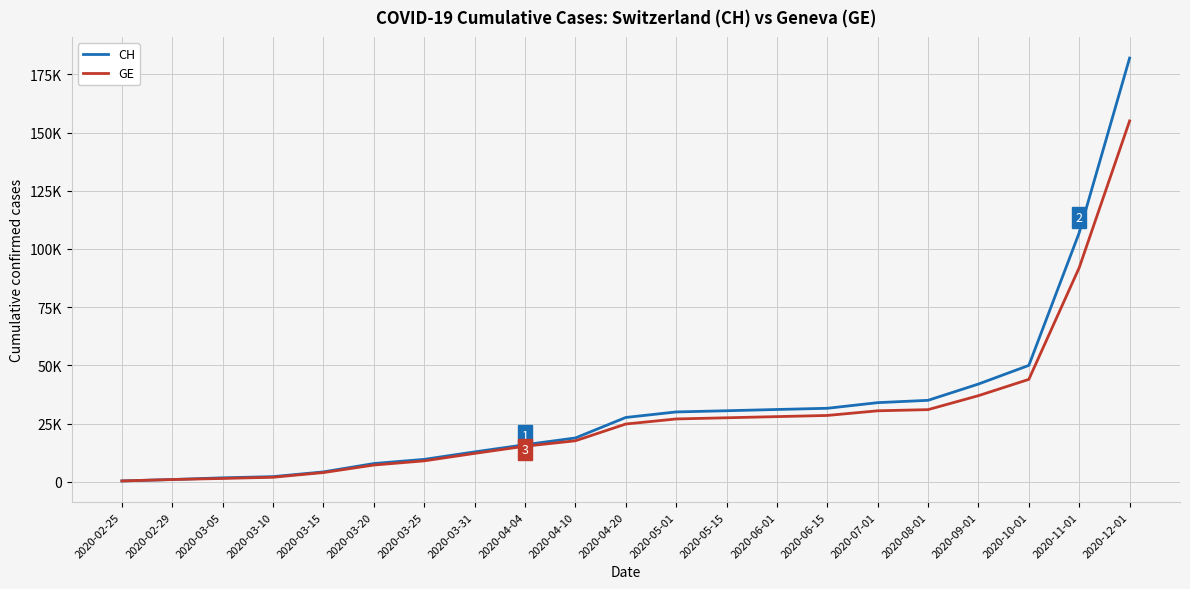

Is the value of GE at 2020-06-15 greater than the value of CH at 2020-04-10?

Yes